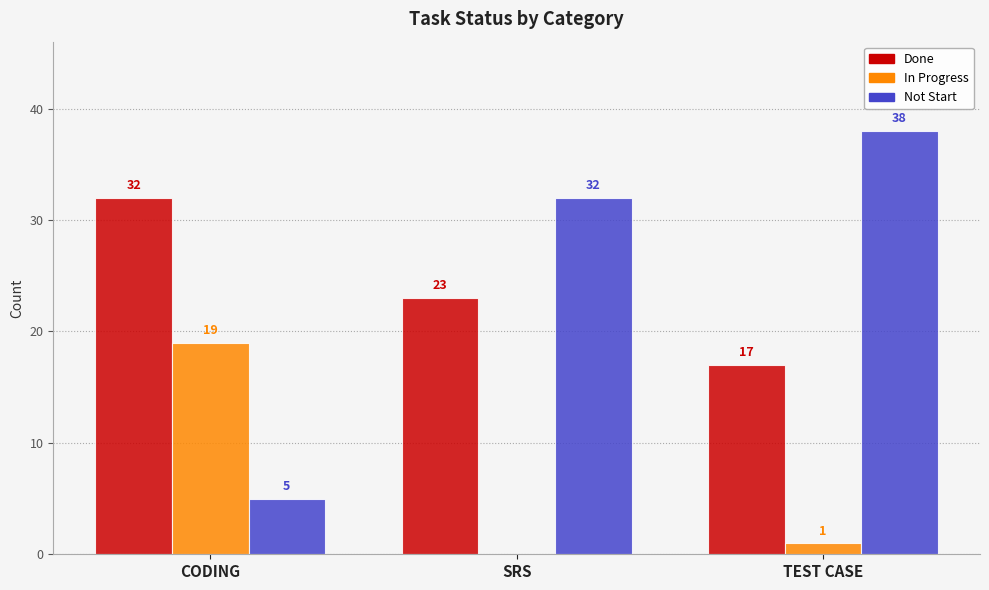

How many groups of bars are there?

3